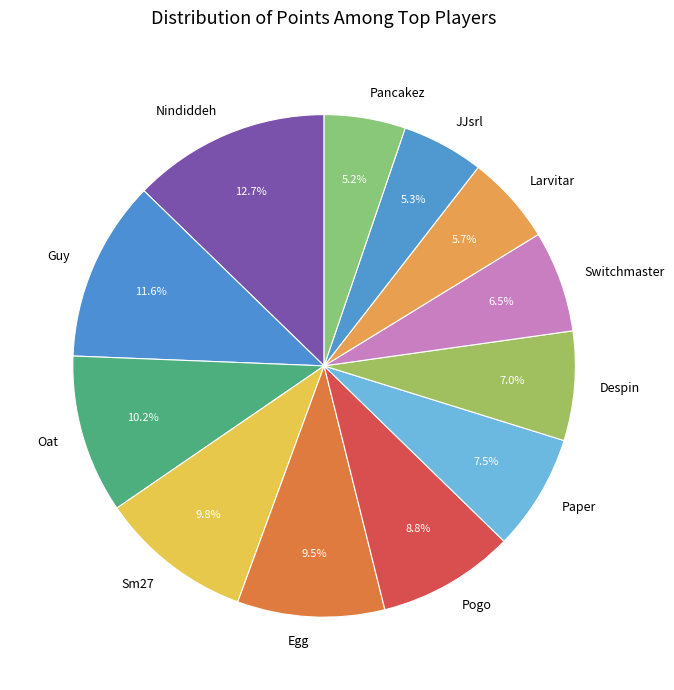

Which slice is the largest?

Nindiddeh